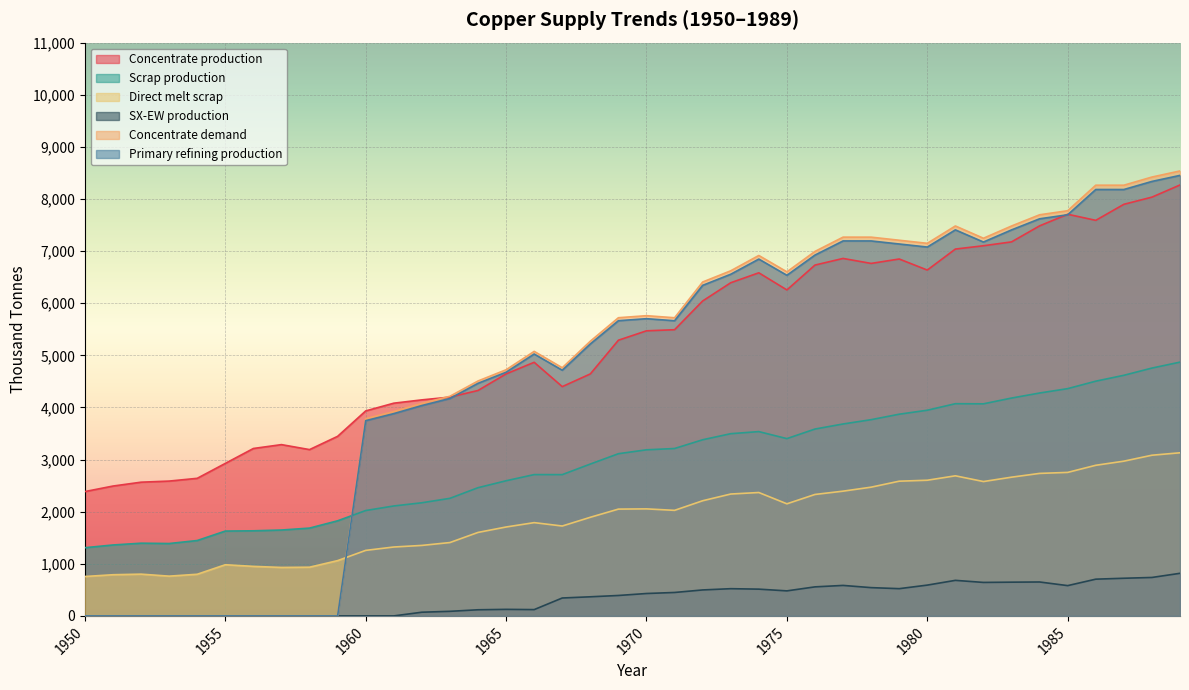

True or false: Concentrate demand and SX-EW production intersect in this chart.

False